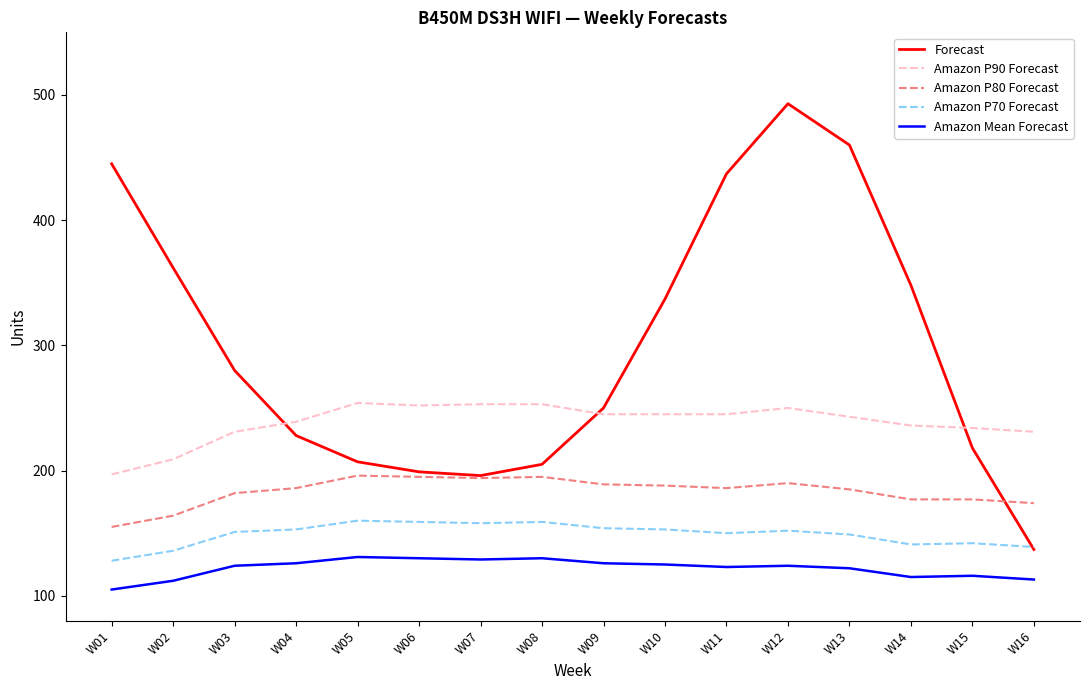

What is the total value across all series at W11?

1141